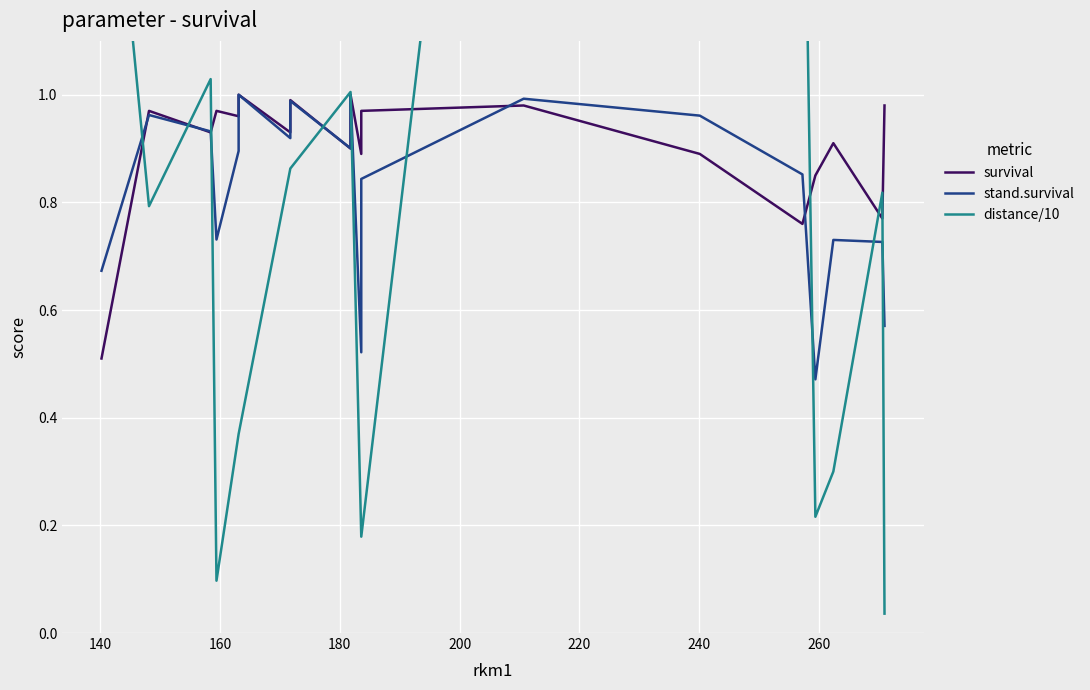

At 160, list the series in order from smallest to largest.

distance/10, stand.survival, survival